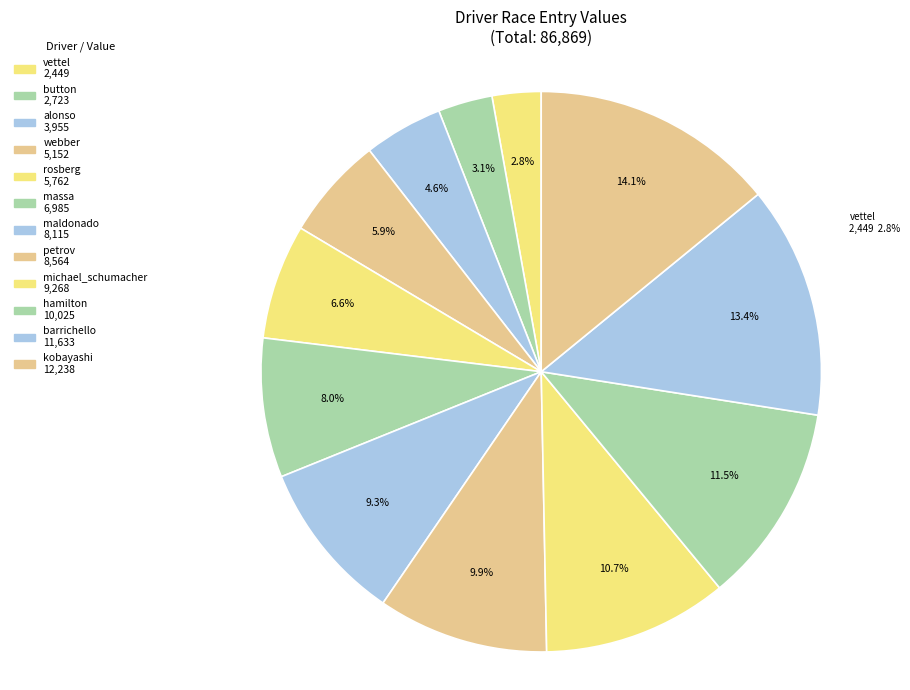

How many slices are in this pie chart?

12